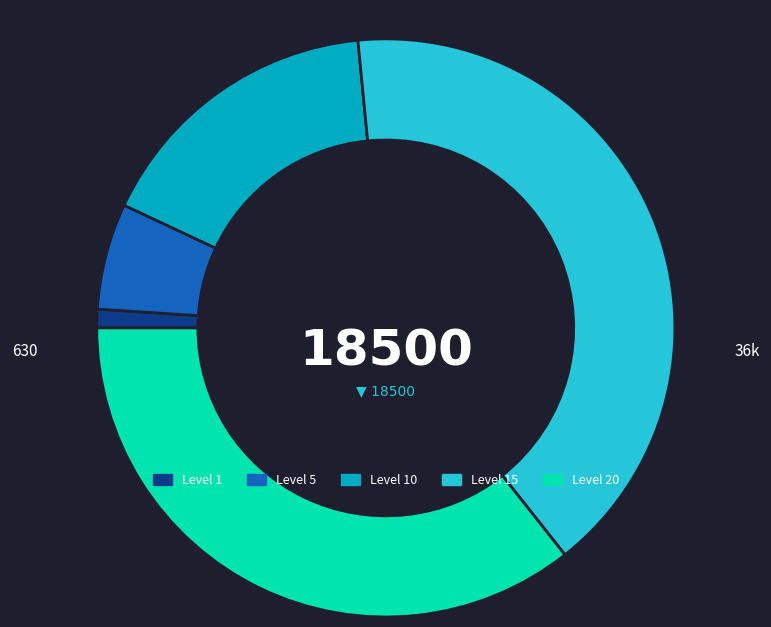

Rank the categories by value from highest to lowest.

Level 15, Level 20, Level 10, Level 5, Level 1